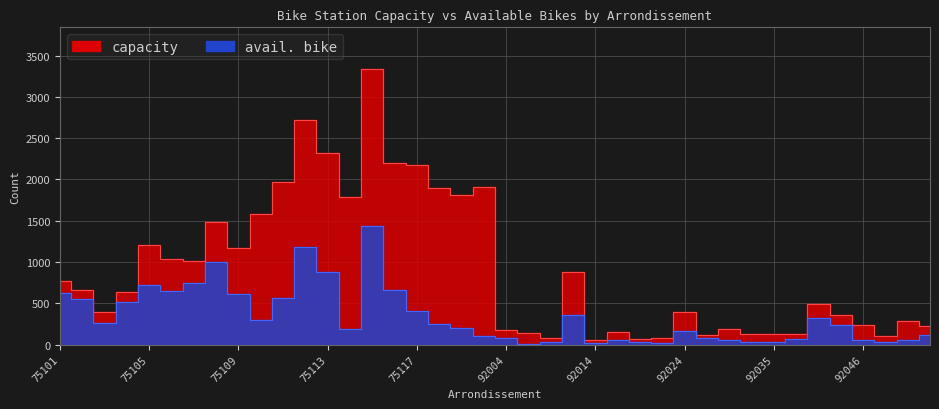

How many categories are shown in the chart?

40